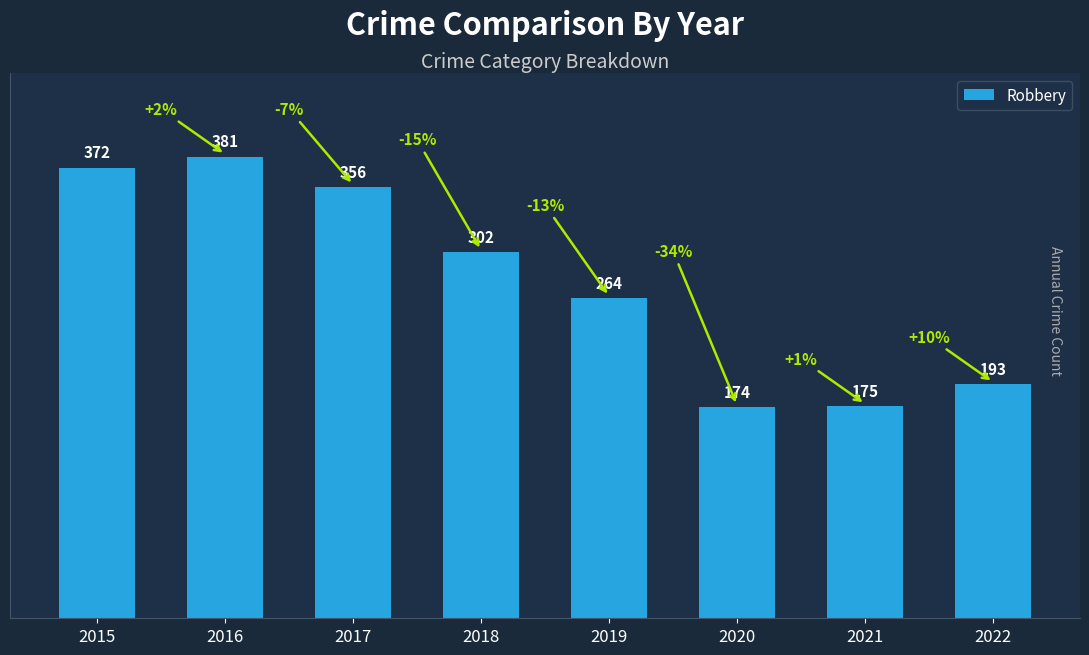

What is the maximum value shown in the chart?

381